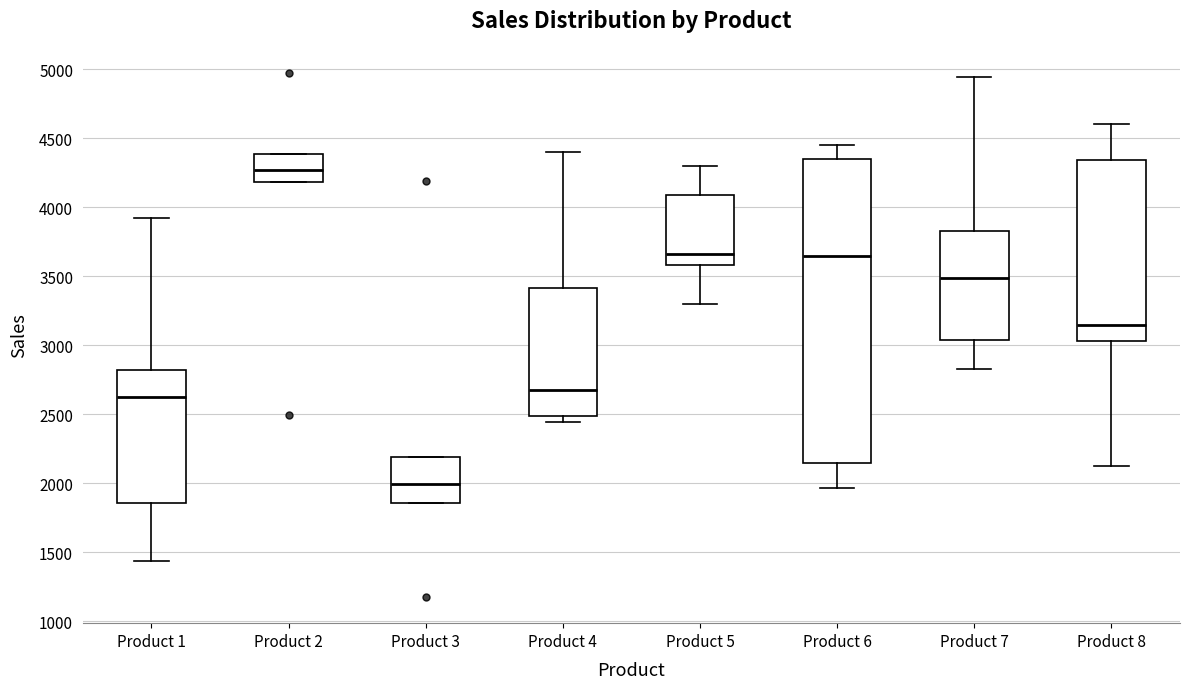

Reading left to right, transcribe this box plot: for each box, give where its median line is, the range the box spans, and where its two whiskers end, as read against the y-axis. The values are not printed on the chart, so give them approximately, as read against the axis.

Product 1: median 2650, box 1850 to 2800, whiskers 1450 to 3900
Product 2: median 4250, box 4200 to 4400, whiskers 4200 to 4400
Product 3: median 2000, box 1850 to 2200, whiskers 1850 to 2200
Product 4: median 2700, box 2500 to 3400, whiskers 2450 to 4400
Product 5: median 3650, box 3600 to 4100, whiskers 3300 to 4300
Product 6: median 3650, box 2150 to 4350, whiskers 1950 to 4450
Product 7: median 3500, box 3050 to 3850, whiskers 2850 to 4950
Product 8: median 3150, box 3050 to 4350, whiskers 2150 to 4600